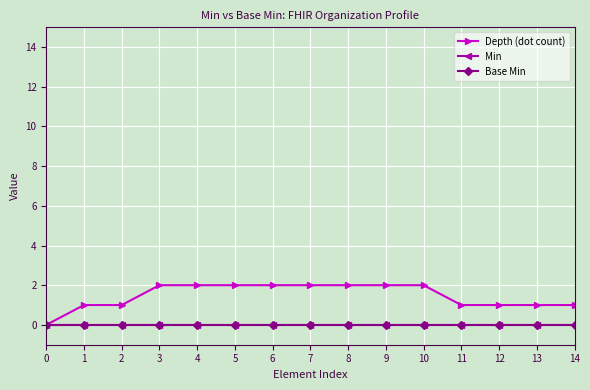

Is it true that Base Min equals 0 at 14?

True